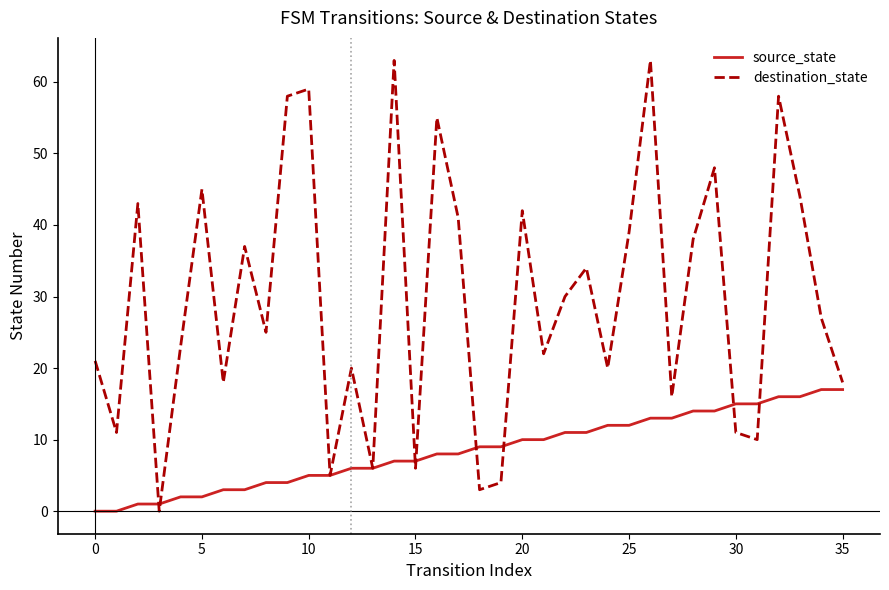

Which series has the largest total across all categories?

destination_state